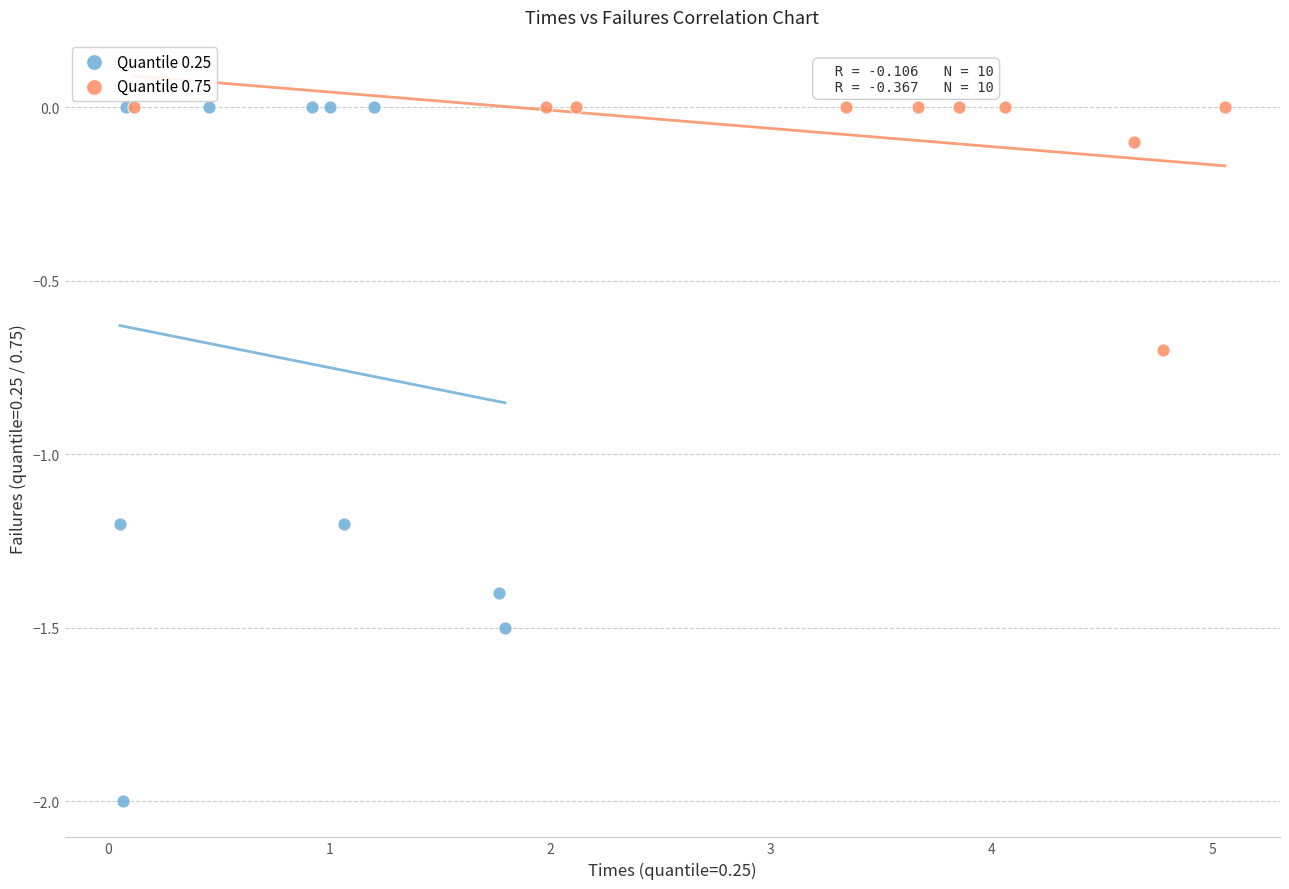

Which series has the widest spread of Y values?

Quantile 0.25